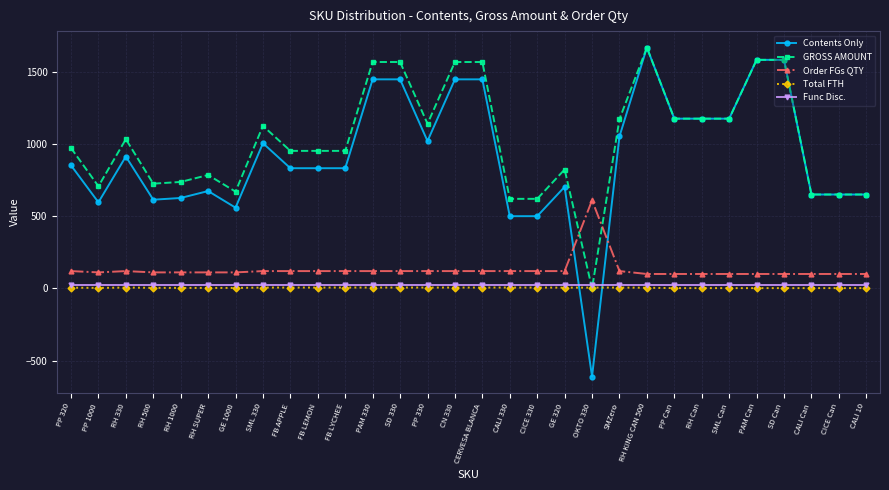

Is the value of Func Disc. at PP 320 greater than the value of Contents Only at CICE Can?

No